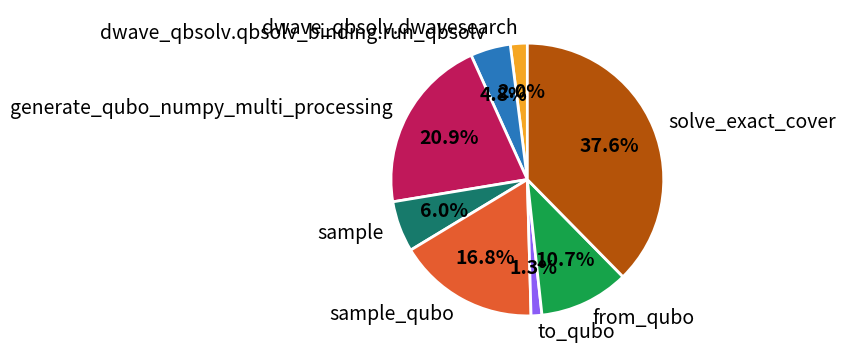

Does to_qubo represent more than half of the total?

No